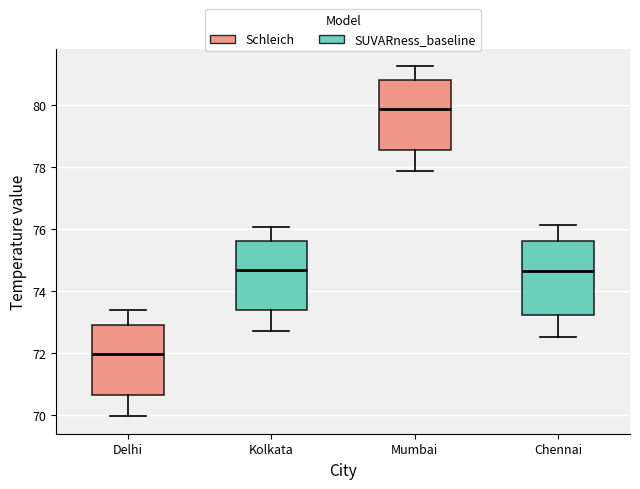

Where does the upper whisker of the box for Chennai end on the y-axis? The values are not printed on the chart, so give them approximately, as read against the axis.

76.2